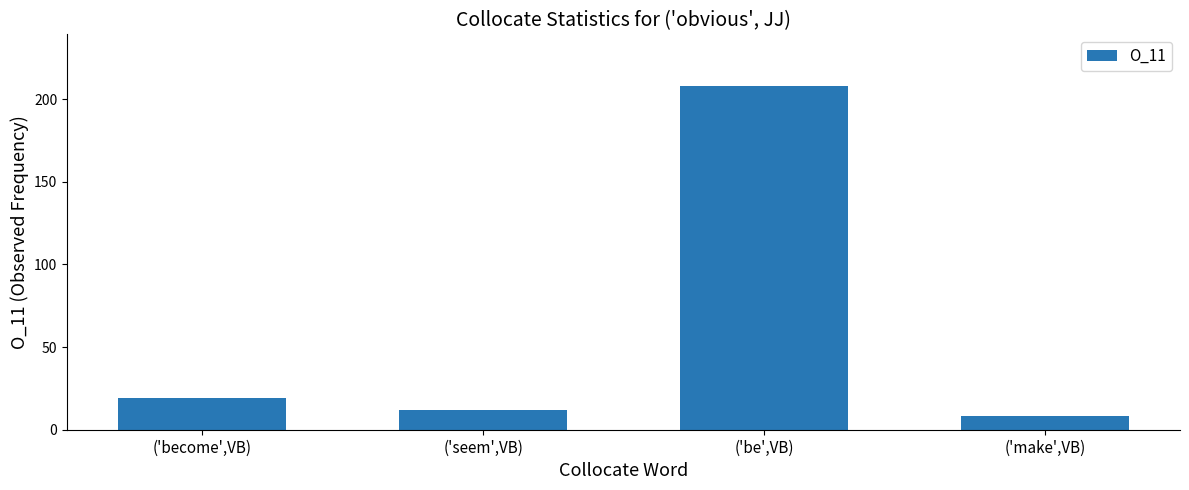

What is the label of the 2nd bar from the right?

('be',VB)